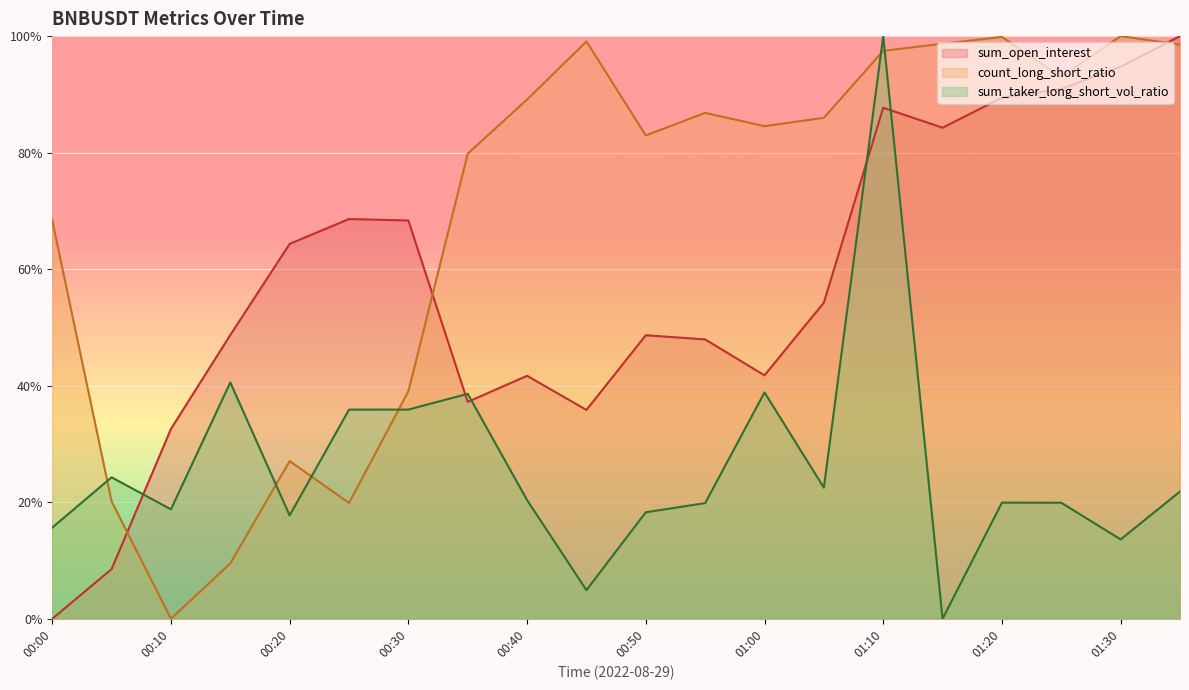

Between 00:10 and 01:35, which is larger?

01:35